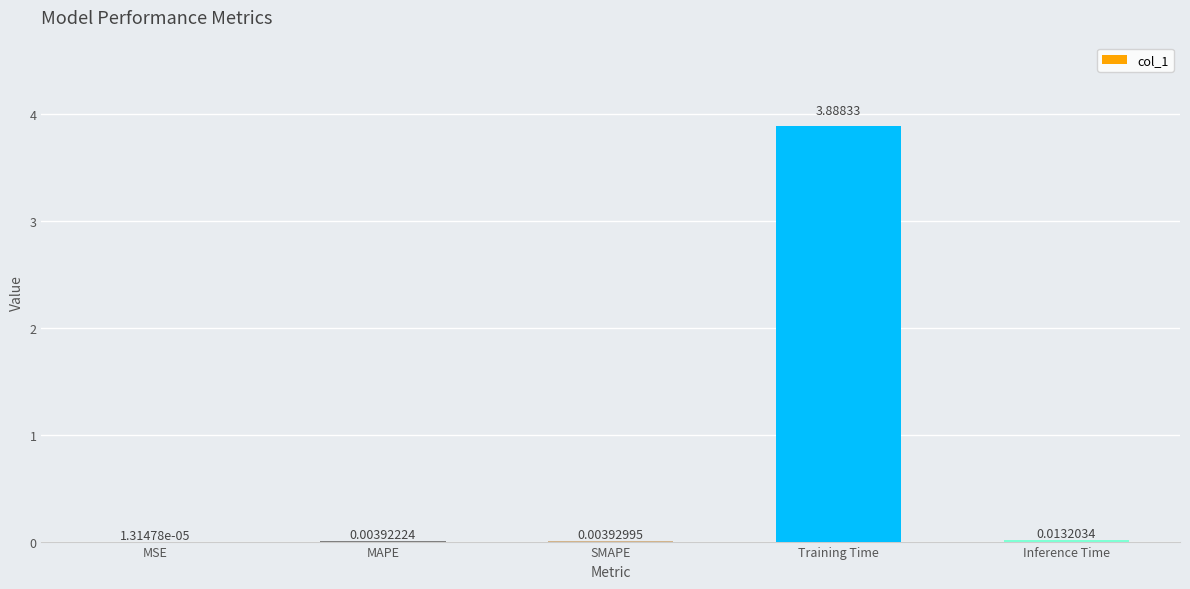

Which category has the highest value across all series?

Training Time